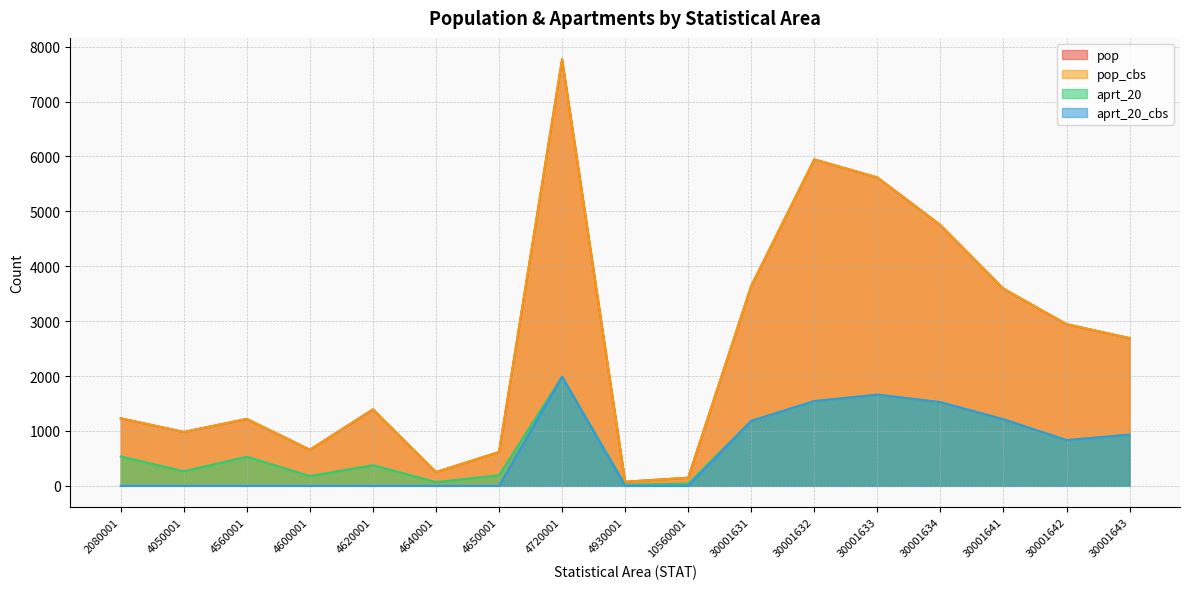

Does the chart have visible grid lines?

Yes